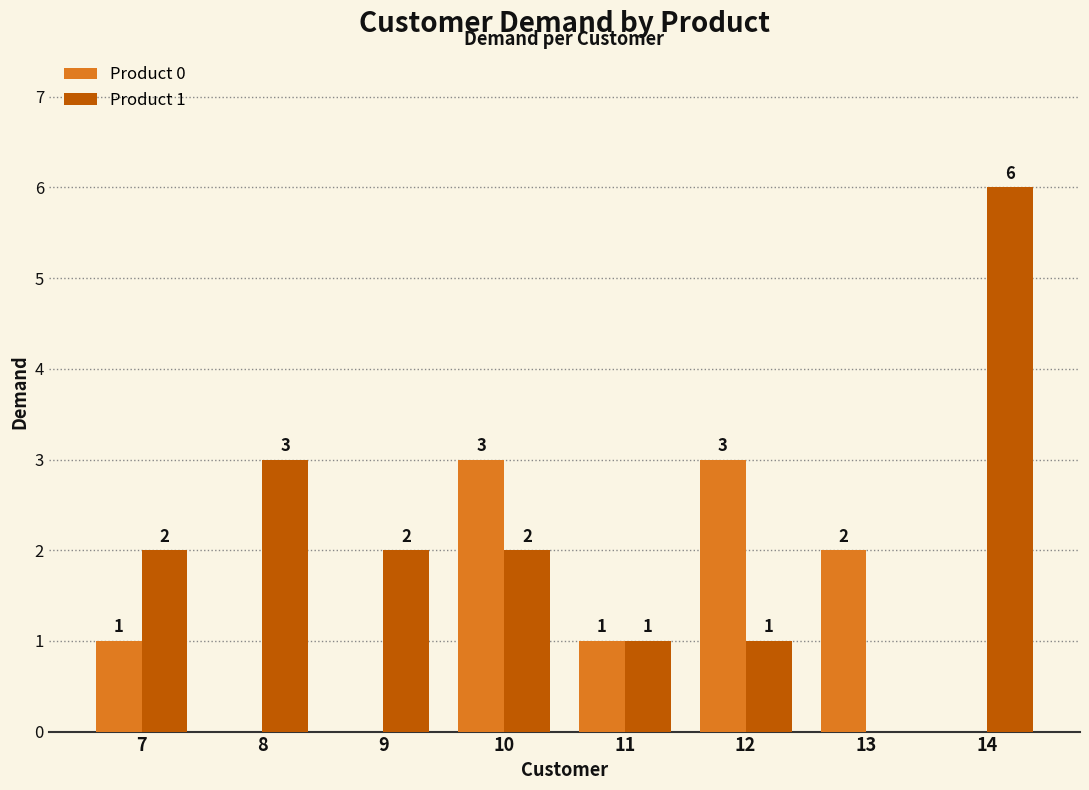

What is the approximate value of Product 0 at 12?

3